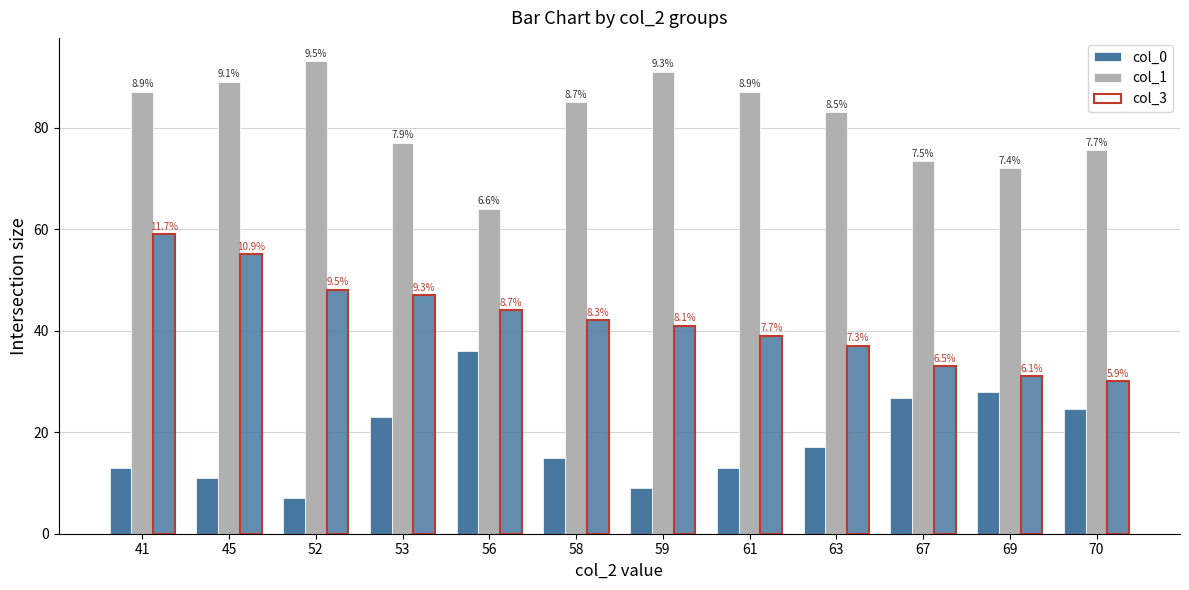

Which label corresponds to the largest value in the chart?

52